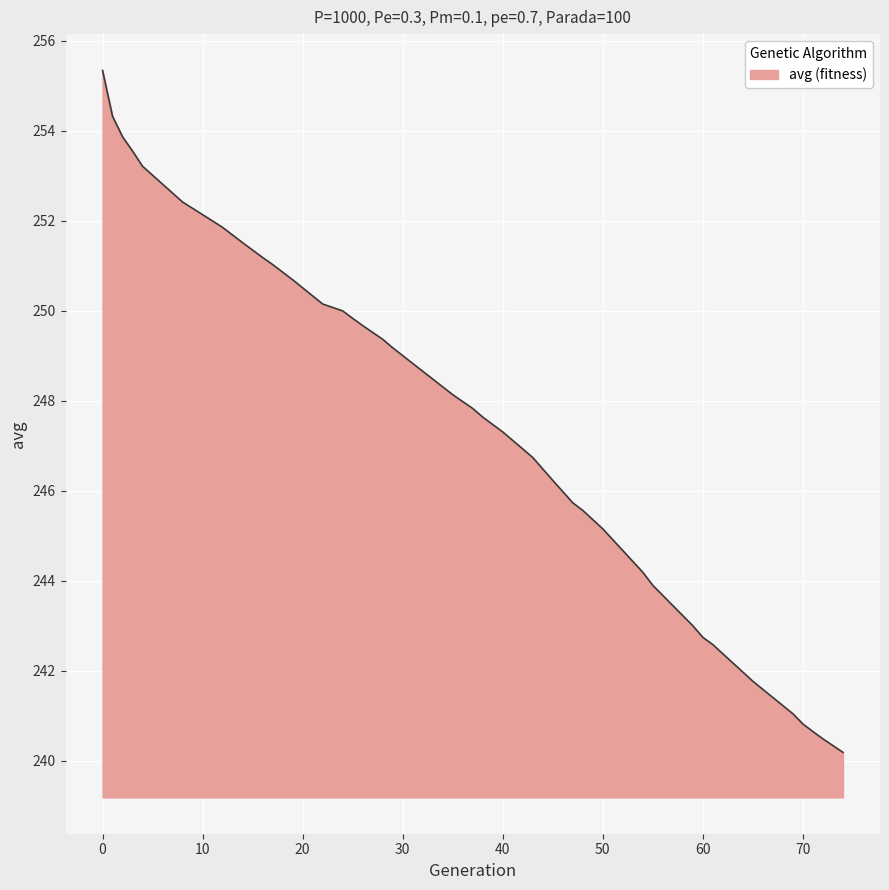

What is the minimum value shown in the chart?

240.2